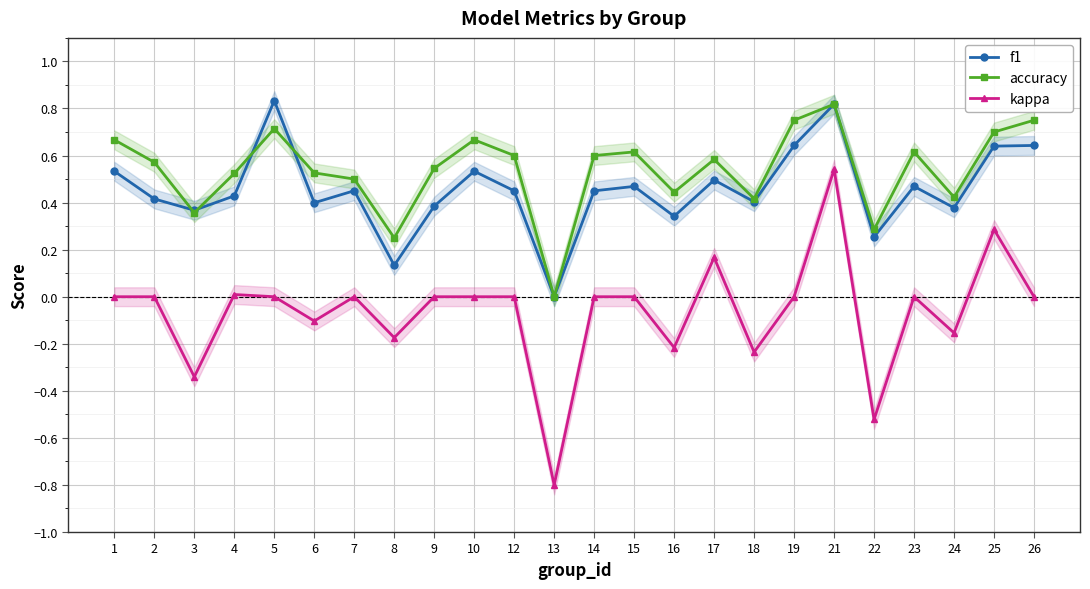

Reading left to right, transcribe all the data shown in this chart.

f1: 0.5	0.4	0.4	0.4	0.8	0.4	0.5	0.1	0.4	0.5	0.5	0.0	0.5	0.5	0.3	0.5	0.4	0.6	0.8	0.3	0.5	0.4	0.6	0.6
accuracy: 0.7	0.6	0.4	0.5	0.7	0.5	0.5	0.2	0.5	0.7	0.6	0.0	0.6	0.6	0.4	0.6	0.4	0.8	0.8	0.3	0.6	0.4	0.7	0.8
kappa: 0.0	0.0	-0.3	0.0	0.0	-0.1	0.0	-0.2	0.0	0.0	0.0	-0.8	0.0	0.0	-0.2	0.2	-0.2	0.0	0.5	-0.5	0.0	-0.2	0.3	0.0